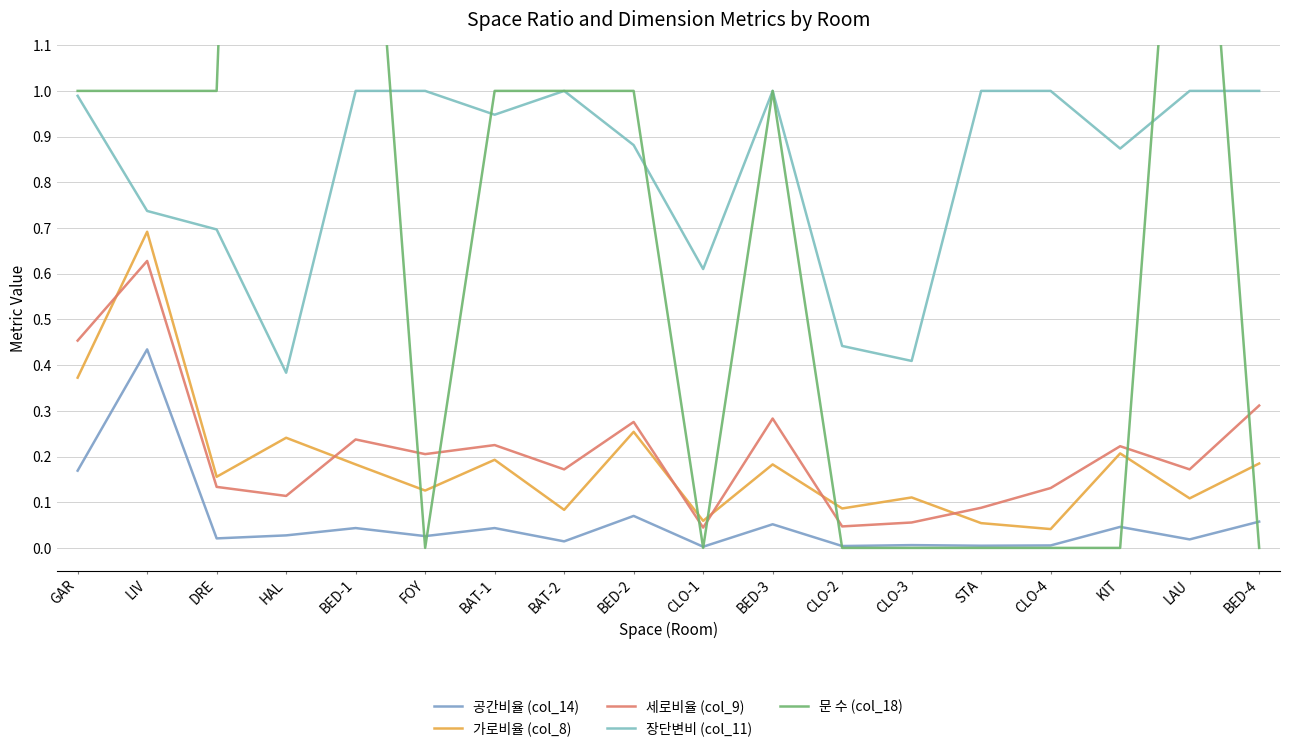

What is the label of the 12th point from the right?

BAT-1